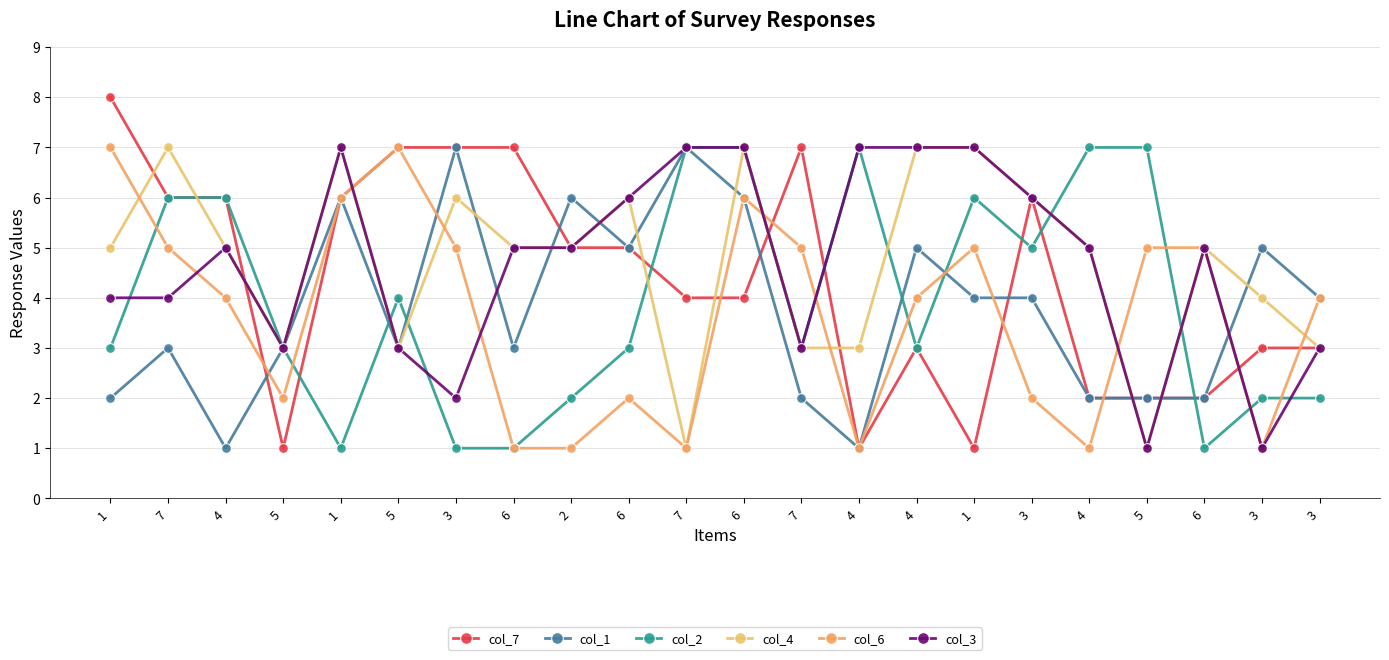

Count the number of data series in this chart.

6